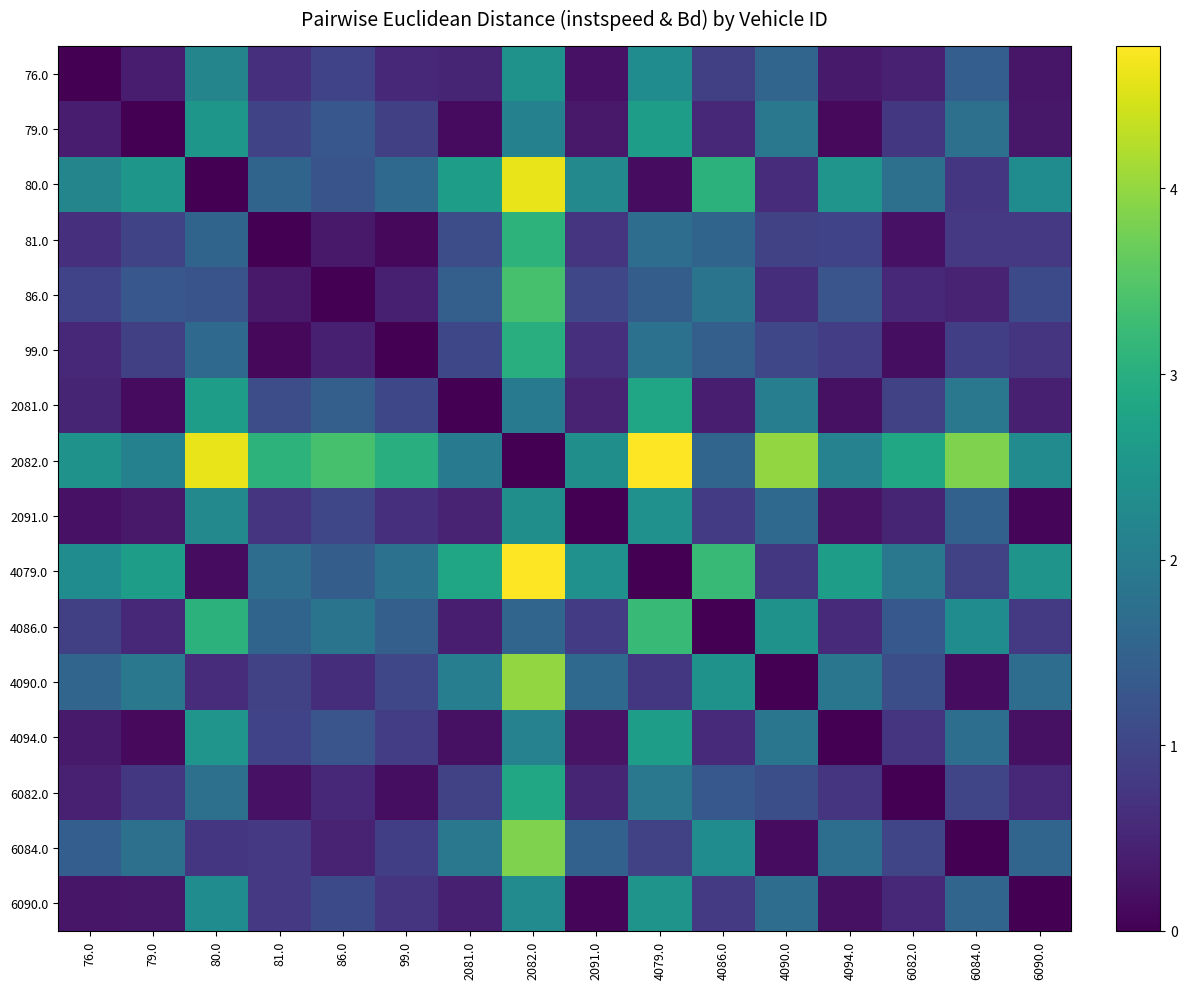

At how many categories does at least one series exceed 3?

8